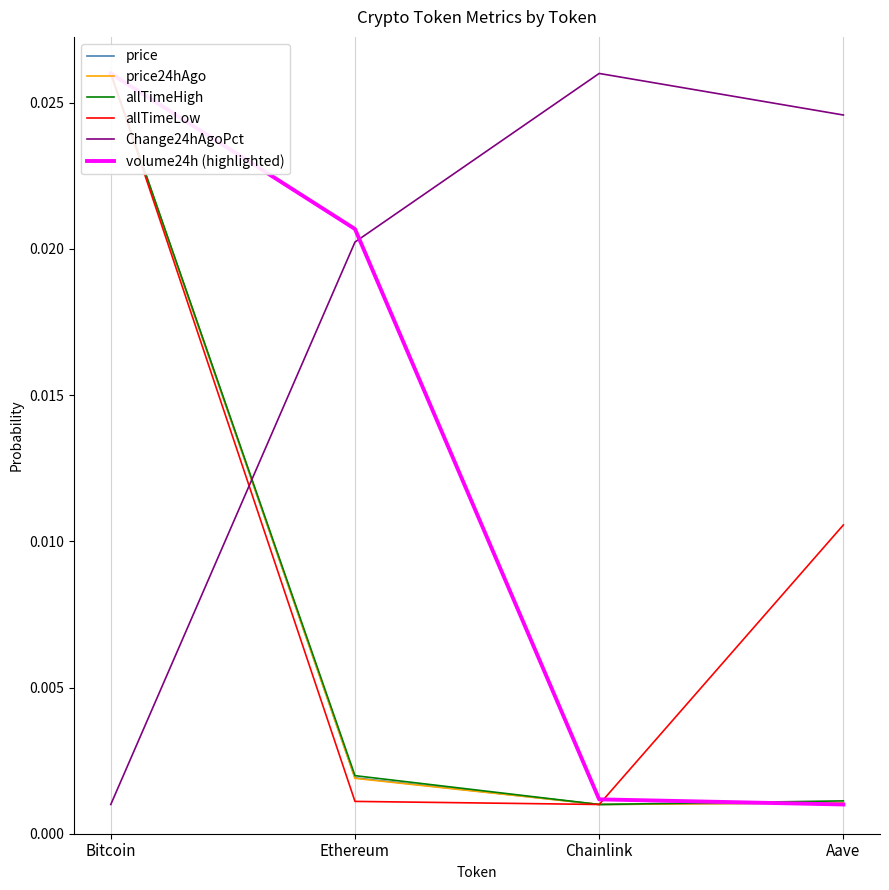

True or false: price24hAgo and volume24h (highlighted) cross at least once.

True